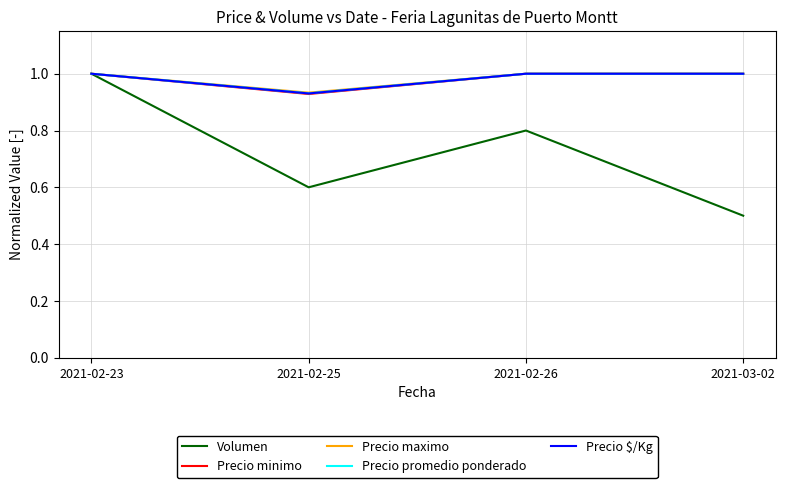

At which label does Precio maximo reach its minimum?

2021-02-25